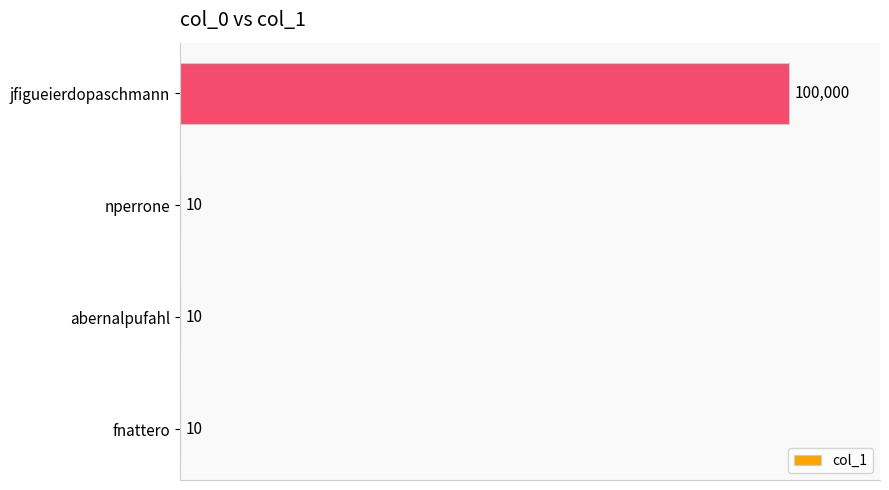

Count the number of data series in this chart.

1